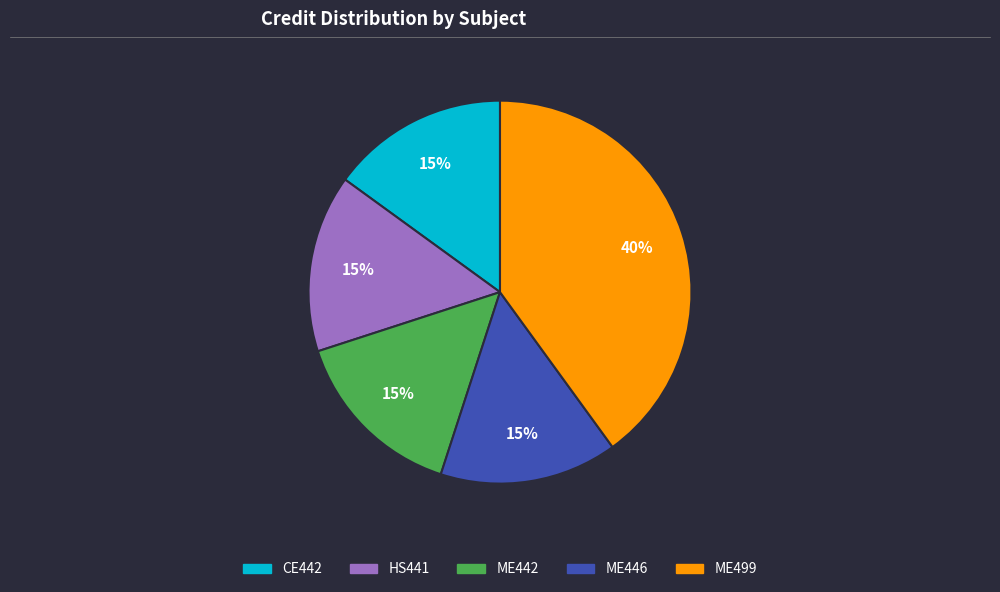

Is it true that ME499 is 40% of the pie?

True